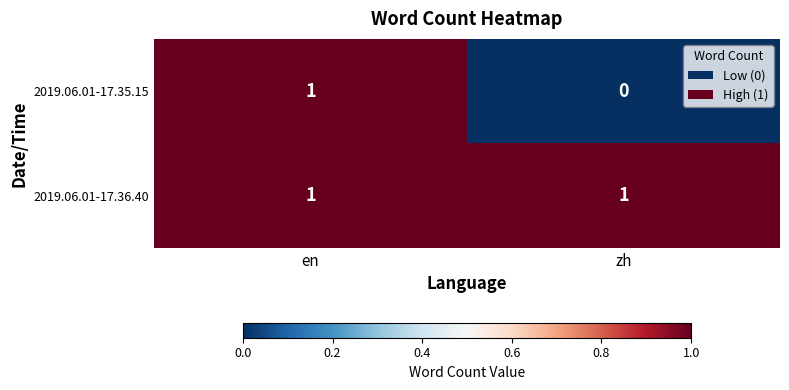

At which category is the sum across all series the highest?

en